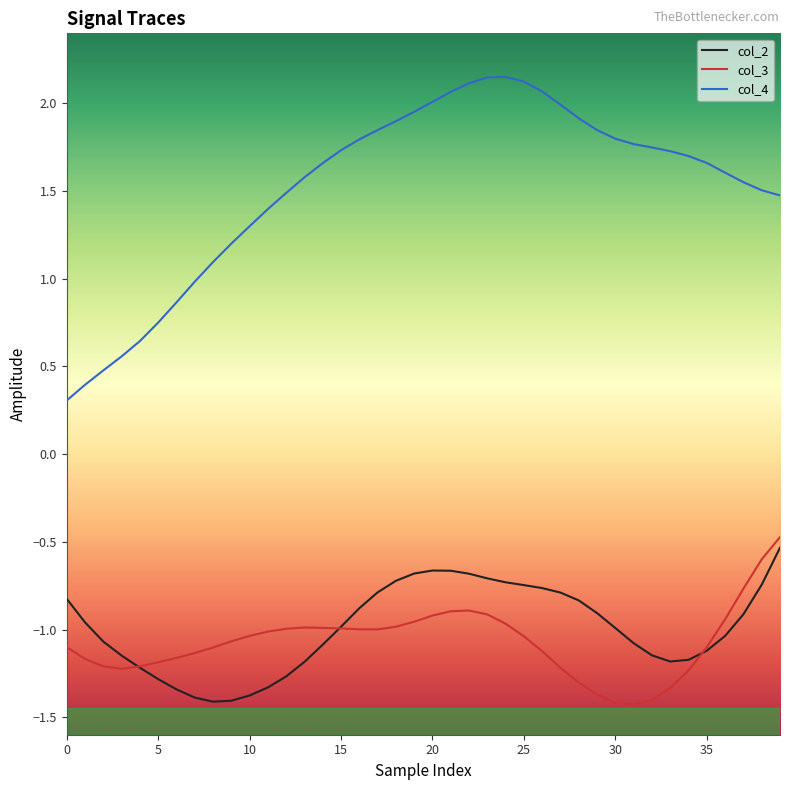

List the series in order of their peak value, lowest first.

col_2, col_3, col_4